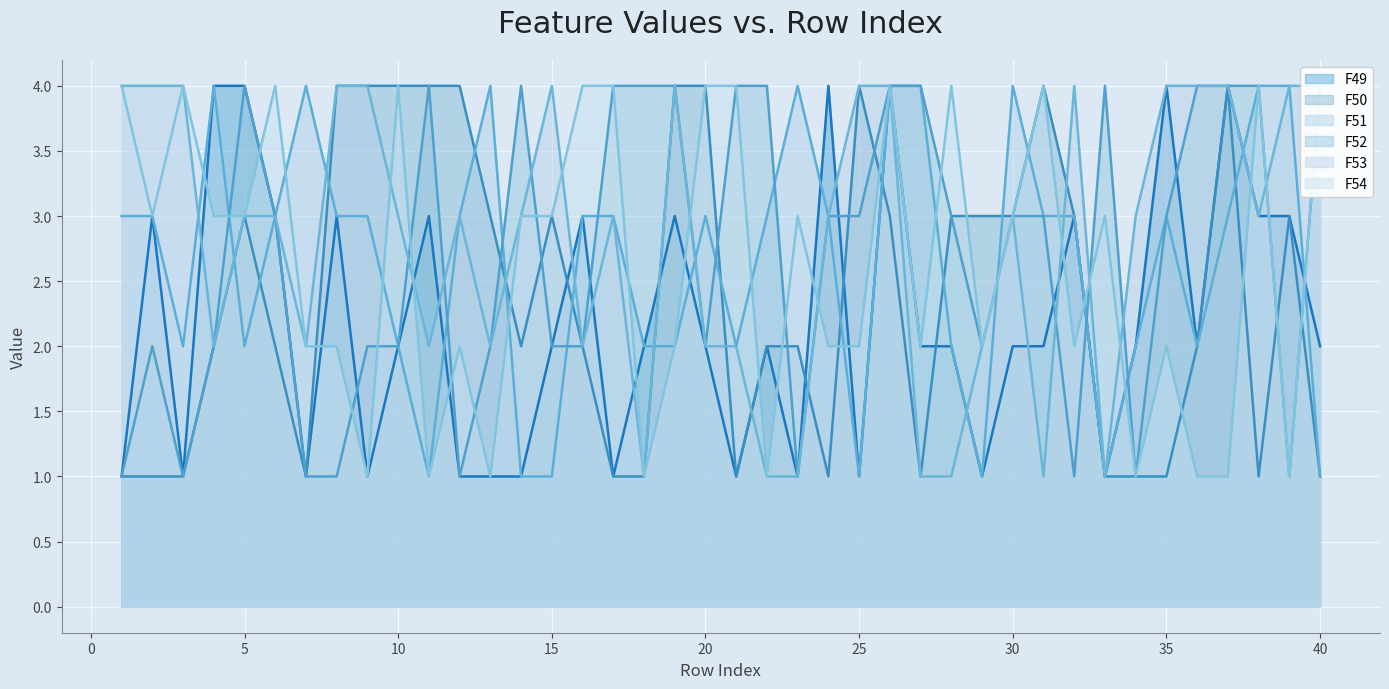

True or false: F50 and F54 intersect in this chart.

True